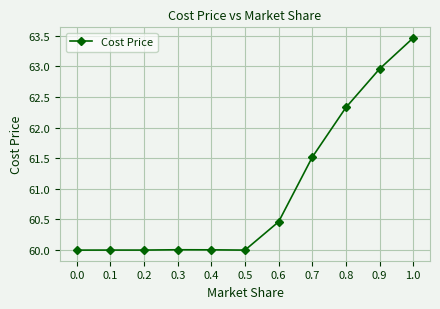

True or false: the data shows 28.3 at 0.0.

False